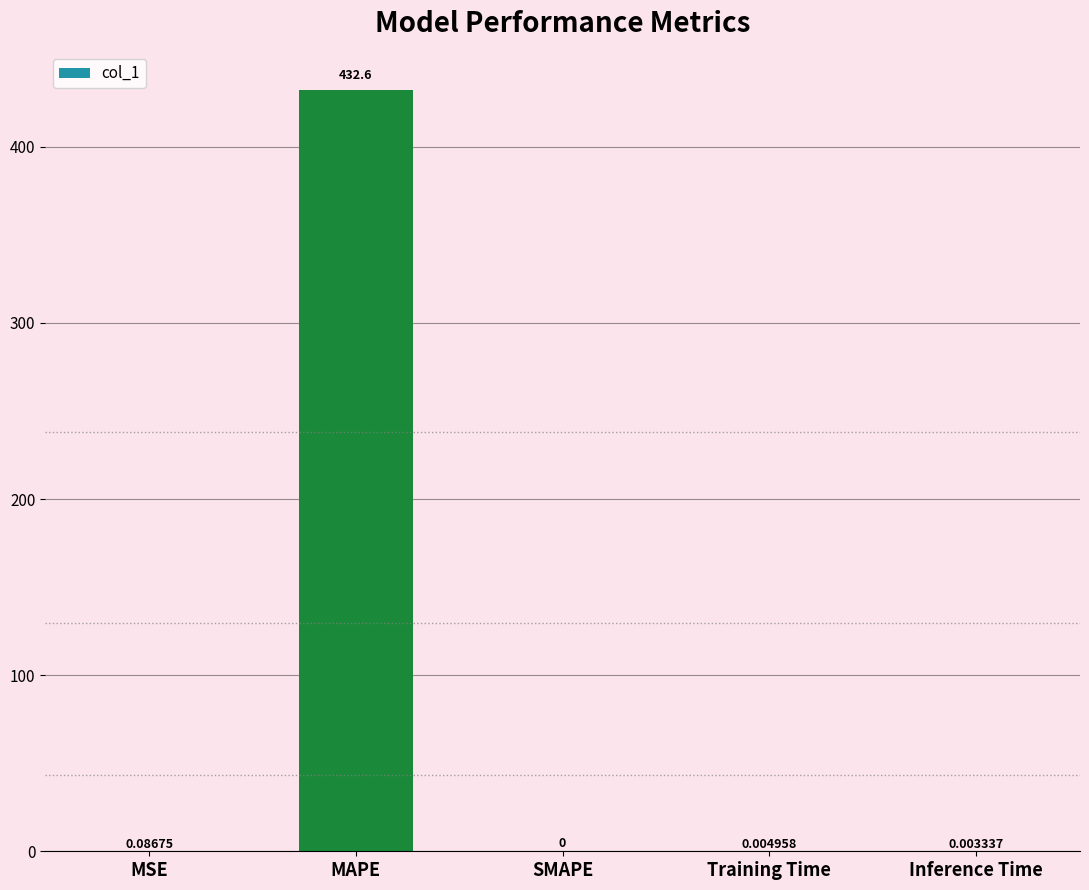

What is the average value?

86.5